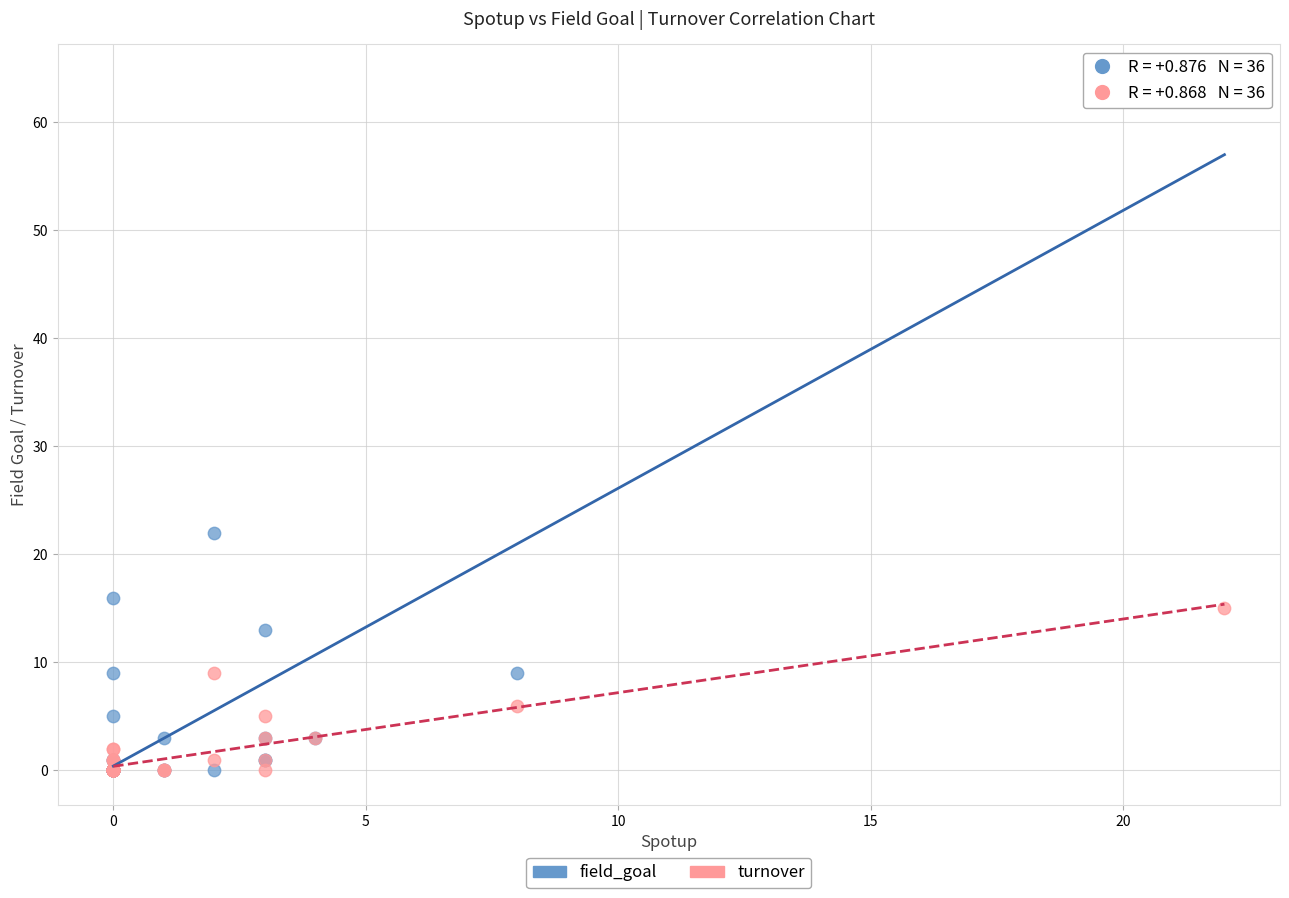

In the field_goal series, what Y value is closest to 32?

22